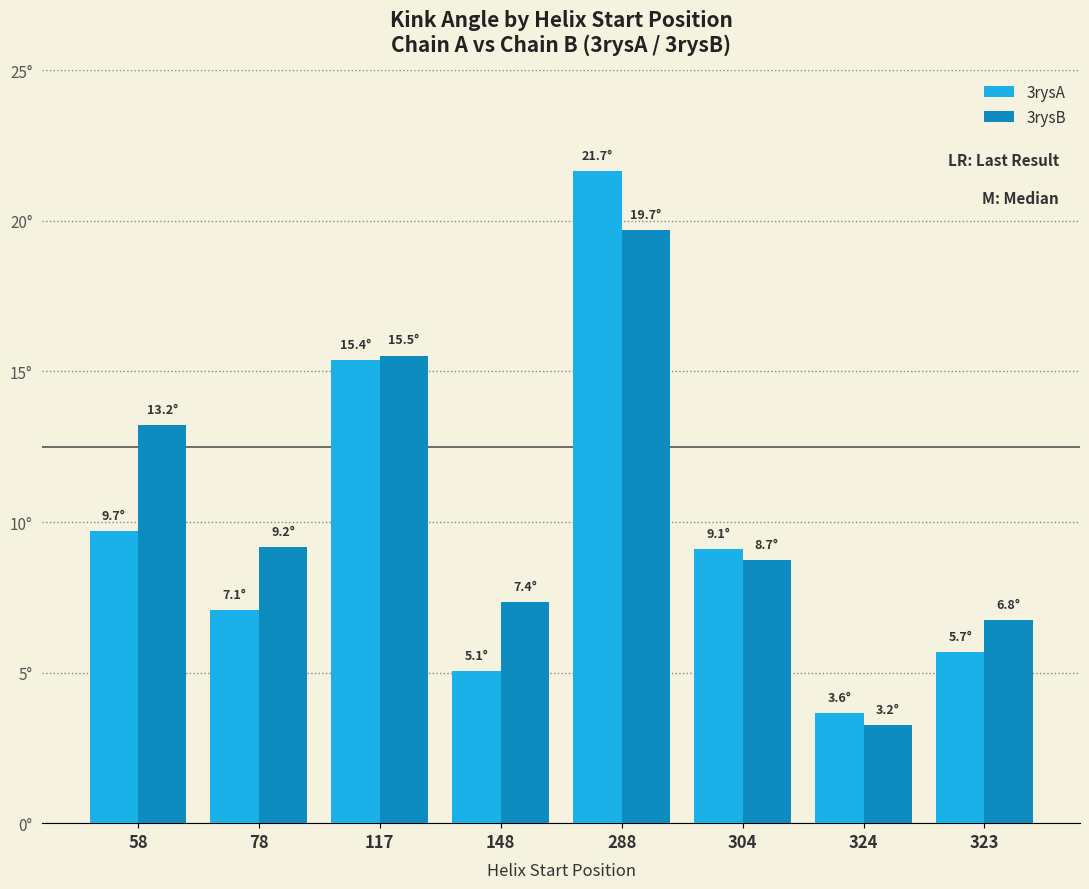

Which category has the highest value in the 3rysB series?

288